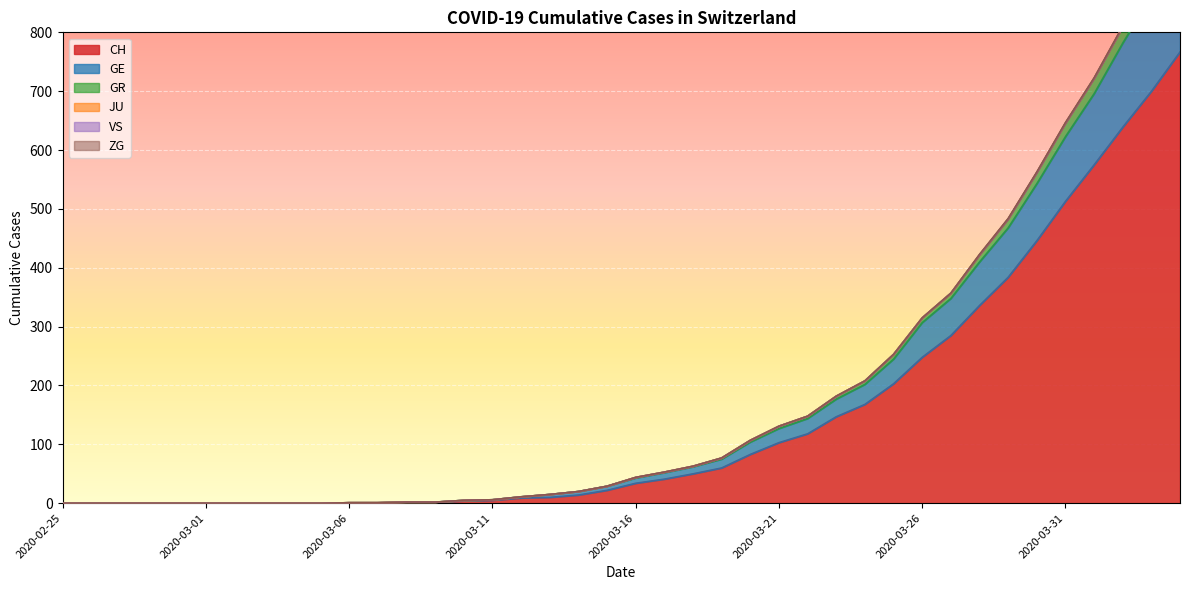

True or false: GR has a value of 0 at 2020-03-02.

True